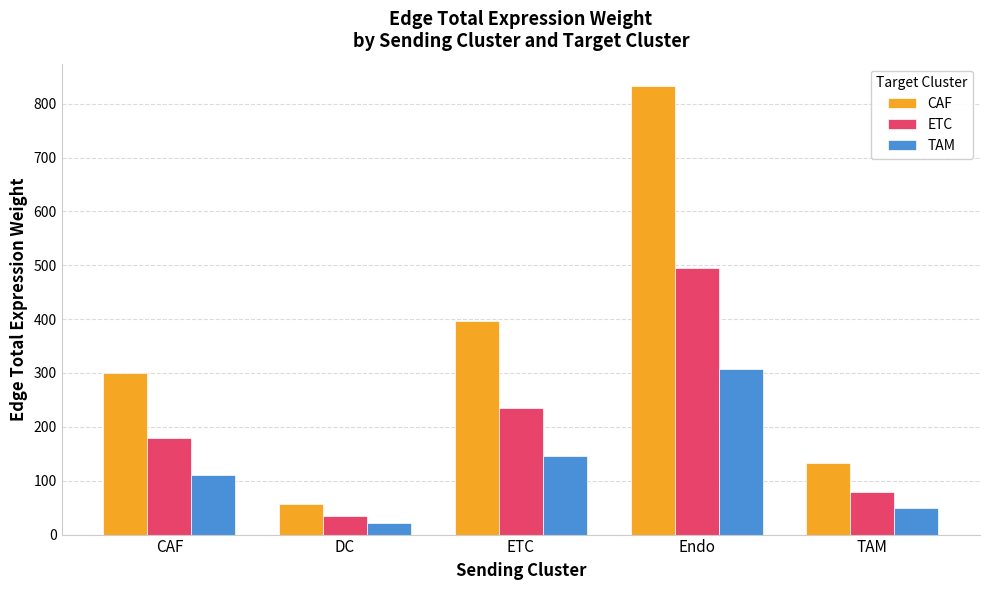

What is the difference between the maximum and minimum values in the CAF series?

776.0